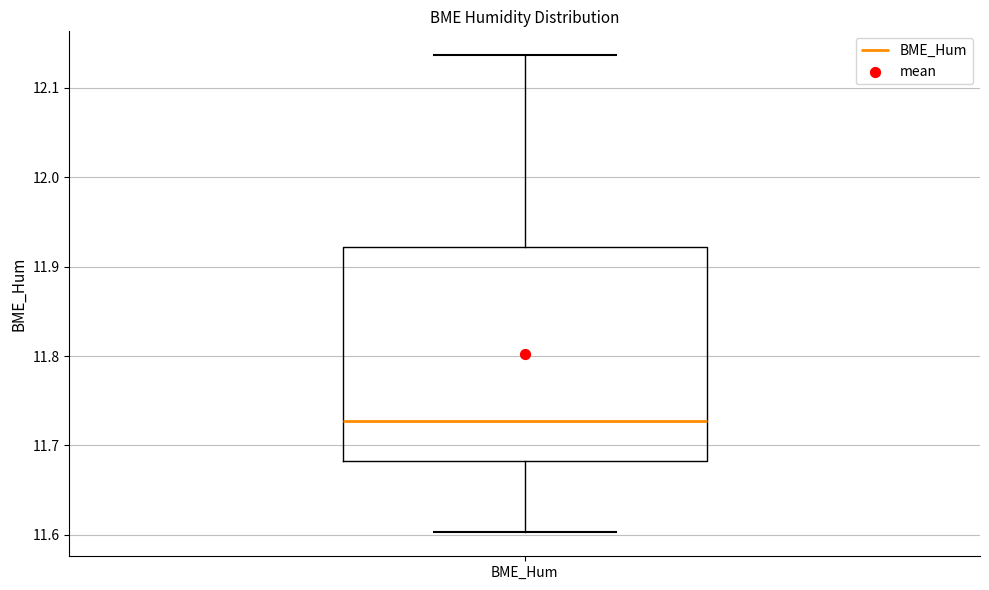

Read this box plot against the y-axis: the position of the median line, the range covered by the box, and the ends of both whiskers. The values are not printed on the chart, so give them approximately, as read against the axis.

median 11.73, box 11.68 to 11.92, whiskers 11.60 to 12.14